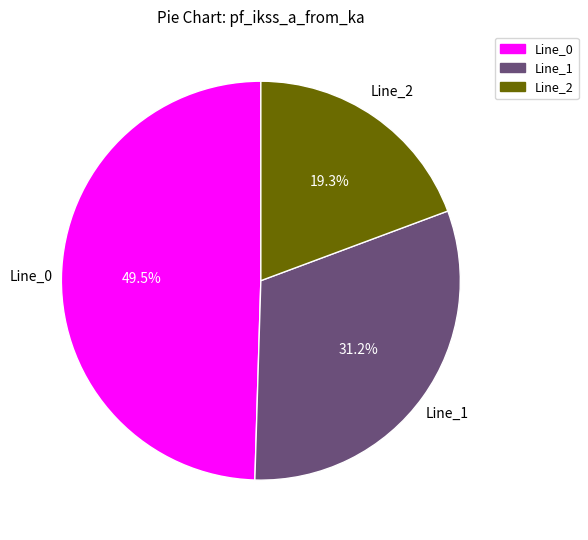

What is the total percentage of Line_2 and Line_0?

68.8%